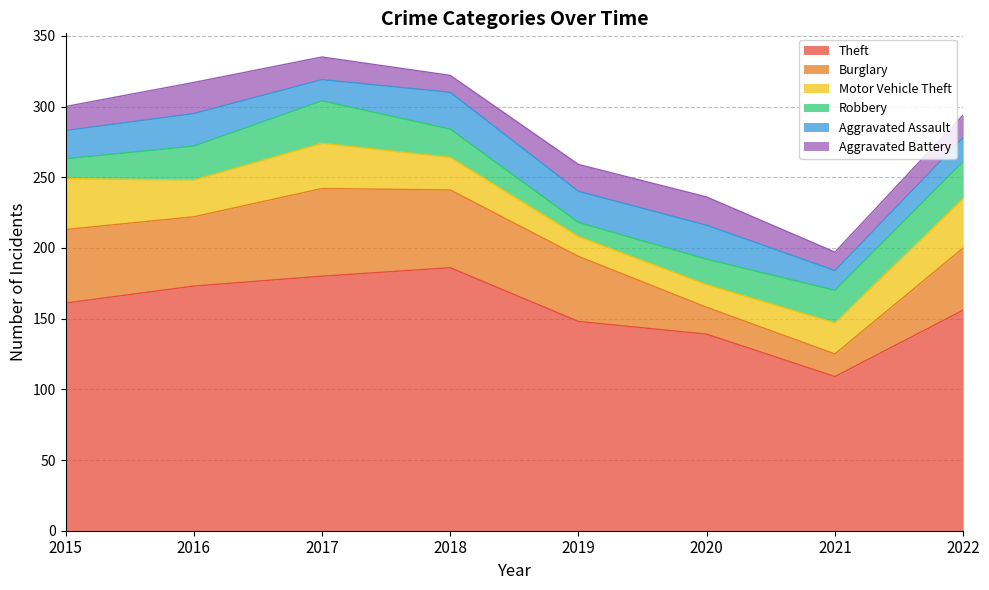

After their last crossing, which series has the higher values: Aggravated Assault or Robbery?

Robbery